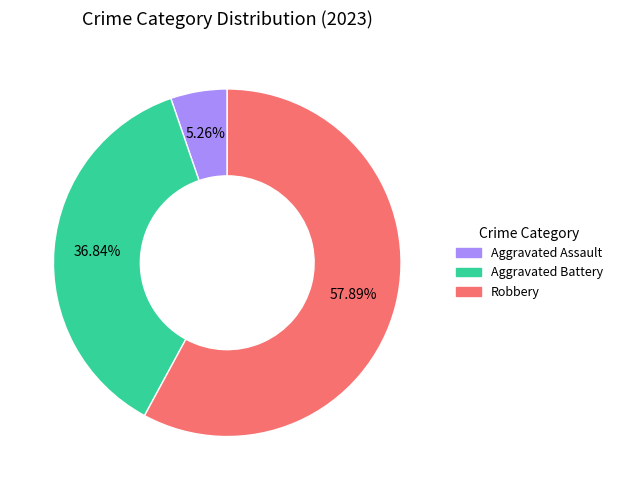

Is there any slice that represents more than half of the pie?

Yes